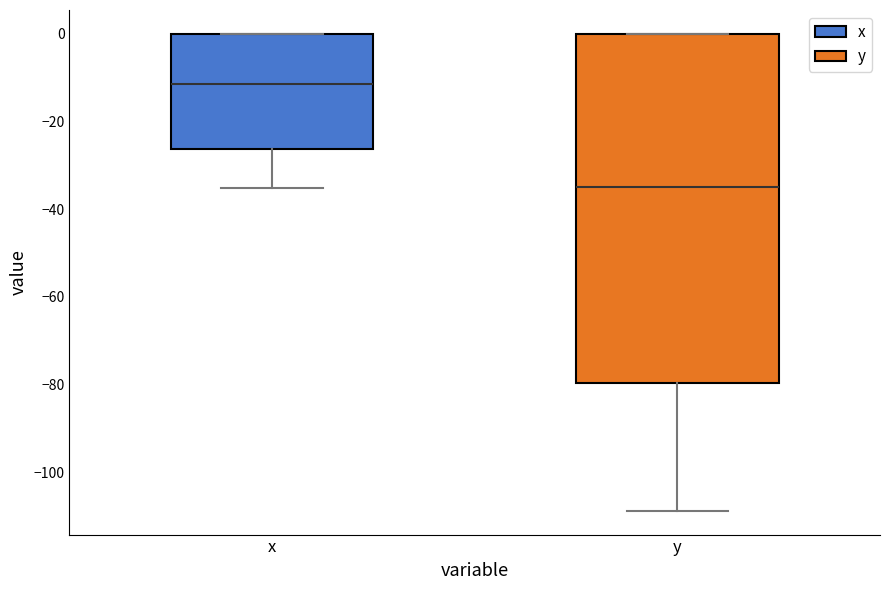

Reading left to right, read every box against the y-axis: the position of its median line, the range the box covers, and the ends of its whiskers. The values are not printed on the chart, so give them approximately, as read against the axis.

x: median -12, box -26 to 0, whiskers -36 to 0
y: median -34, box -80 to 0, whiskers -108 to 0